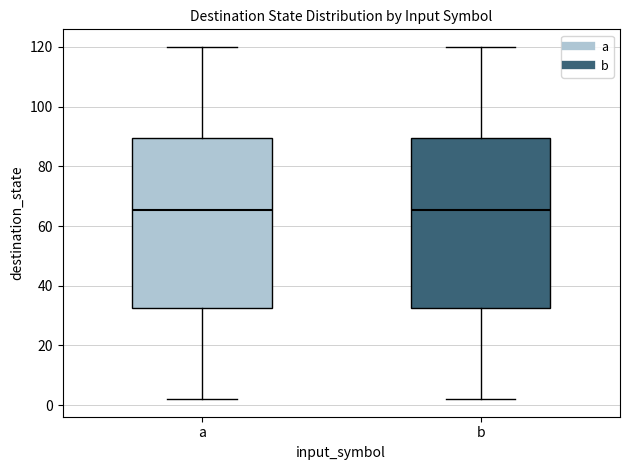

Where is the lower edge of the box for a on the y-axis? The values are not printed on the chart, so give them approximately, as read against the axis.

32